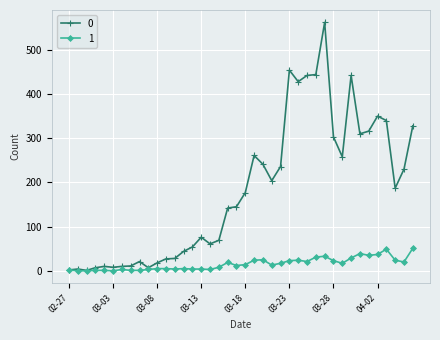

How many lines are shown in the chart?

2